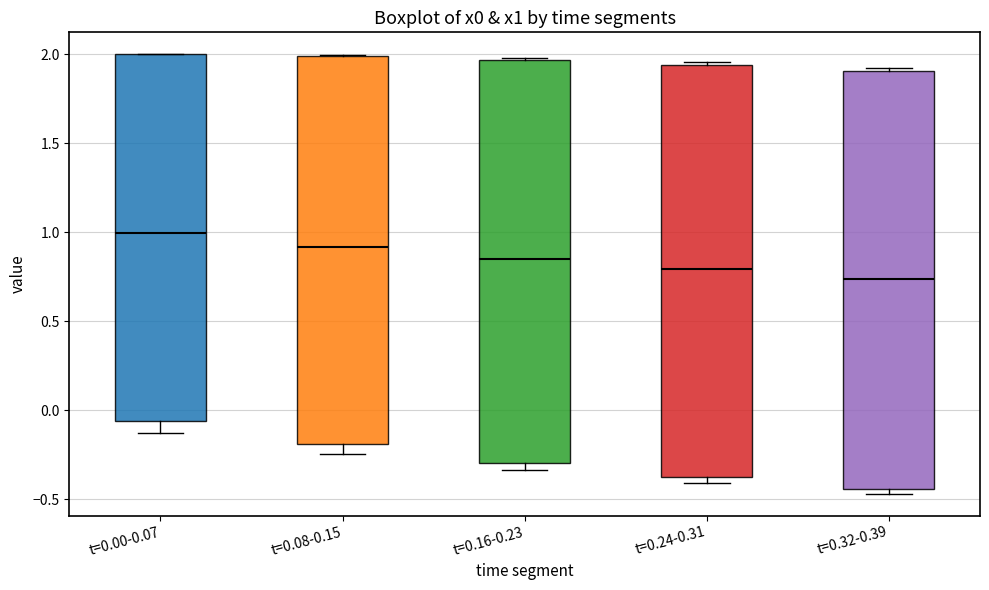

Reading left to right, read every box against the y-axis: the position of its median line, the range the box covers, and the ends of its whiskers. The values are not printed on the chart, so give them approximately, as read against the axis.

t=0.00-0.07: median 1.00, box -0.05 to 2.00, whiskers -0.15 to 2.00
t=0.08-0.15: median 0.90, box -0.20 to 2.00, whiskers -0.25 to 2.00
t=0.16-0.23: median 0.85, box -0.30 to 1.95, whiskers -0.35 to 2.00
t=0.24-0.31: median 0.80, box -0.40 to 1.95, whiskers -0.40 (just below the box's lower edge) to 1.95
t=0.32-0.39: median 0.75, box -0.45 to 1.90, whiskers -0.45 (just below the box's lower edge) to 1.90 (just above the box's upper edge)